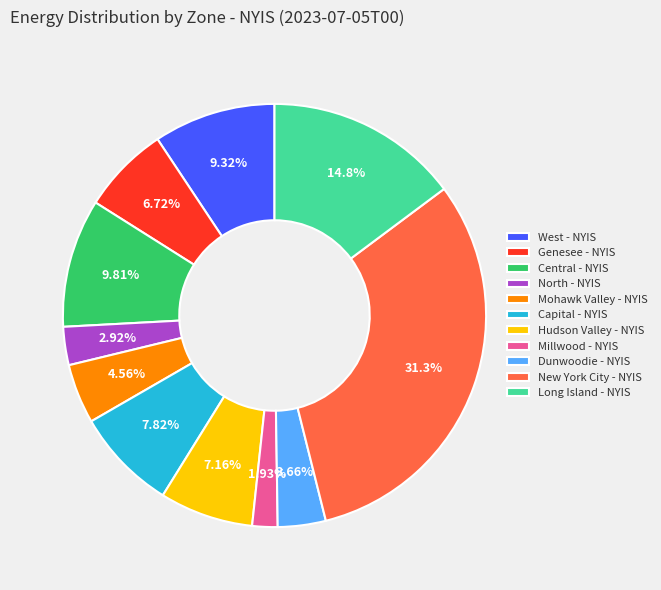

Is there any slice that represents more than half of the pie?

No